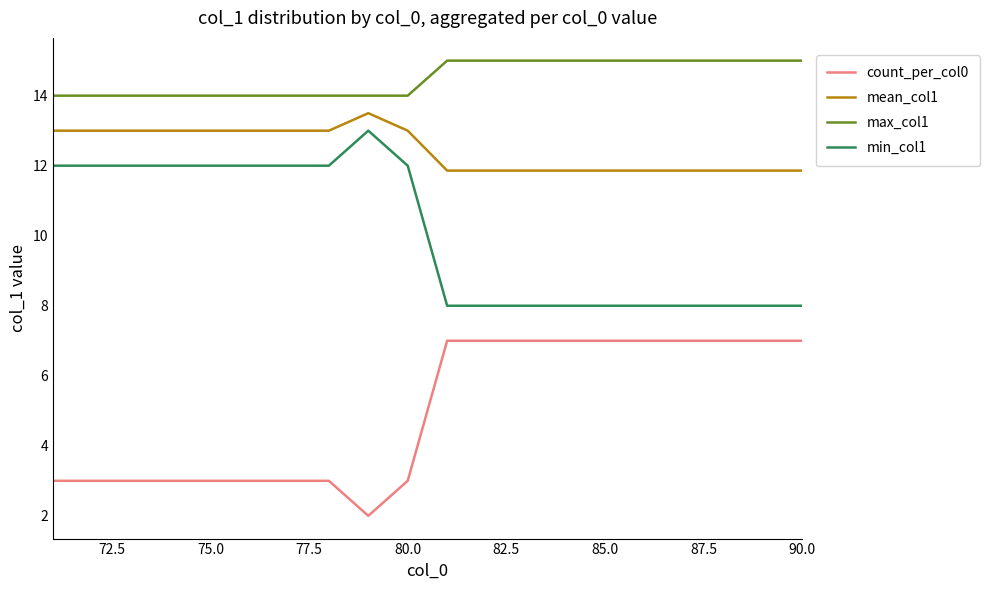

True or false: min_col1 and count_per_col0 intersect in this chart.

False